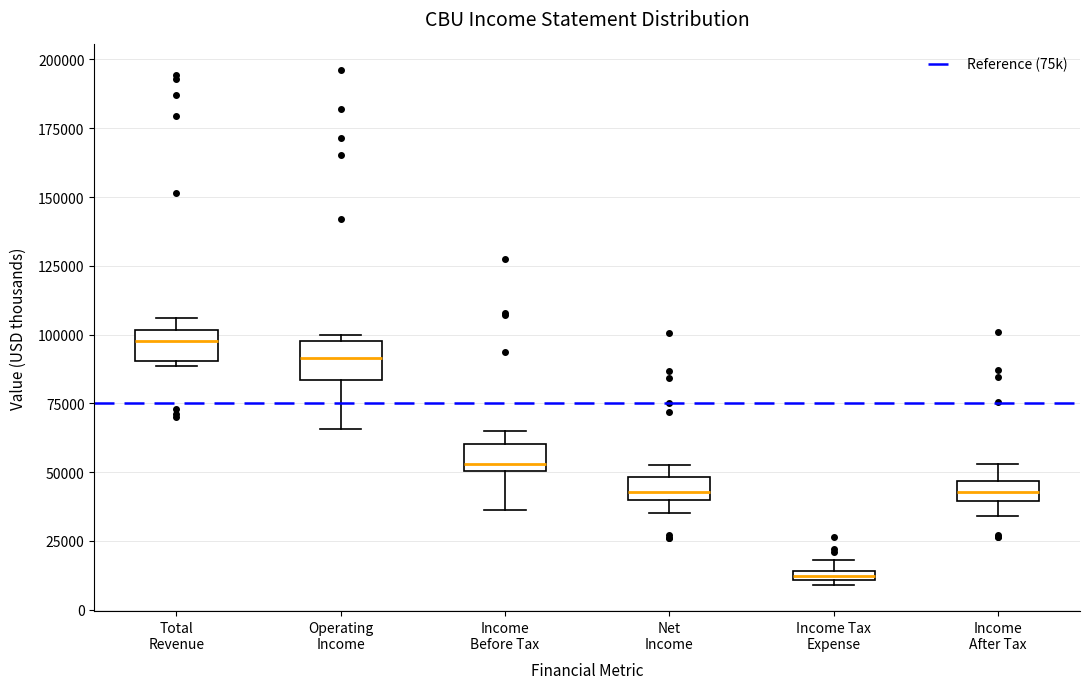

Which box has the highest median line?

Total Revenue